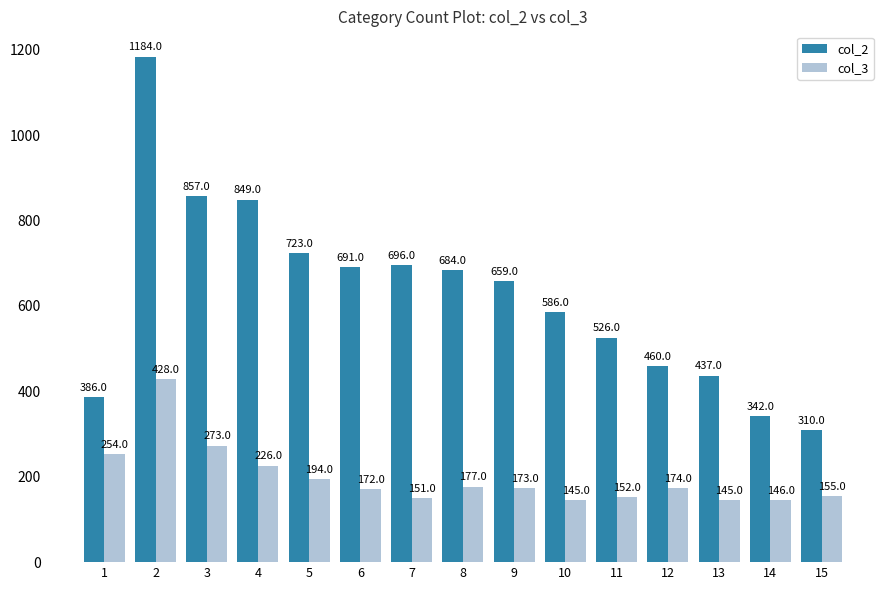

What is the spread (max minus min) of values at 1?

132